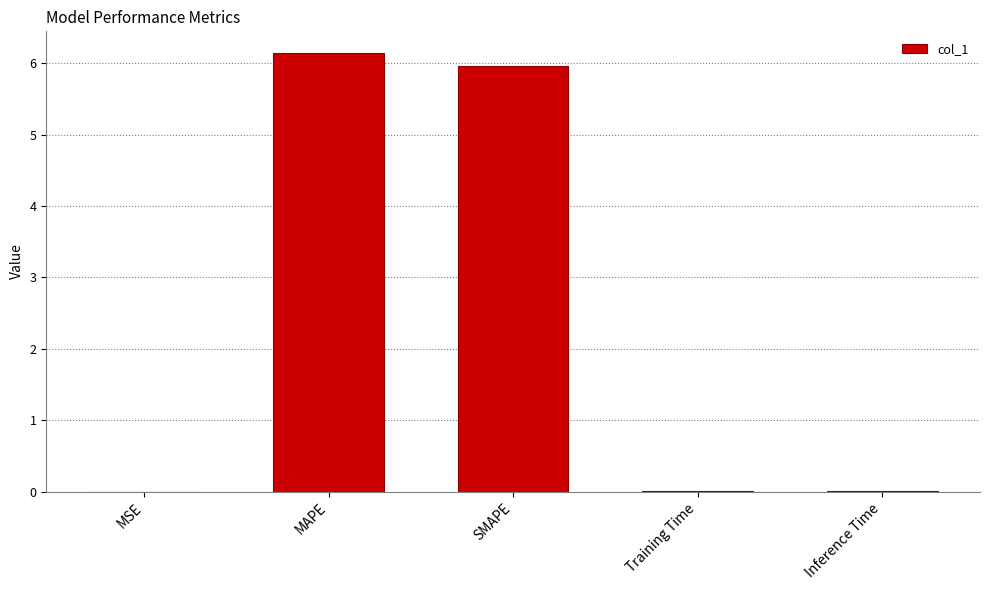

What is the sum of all values?

12.1